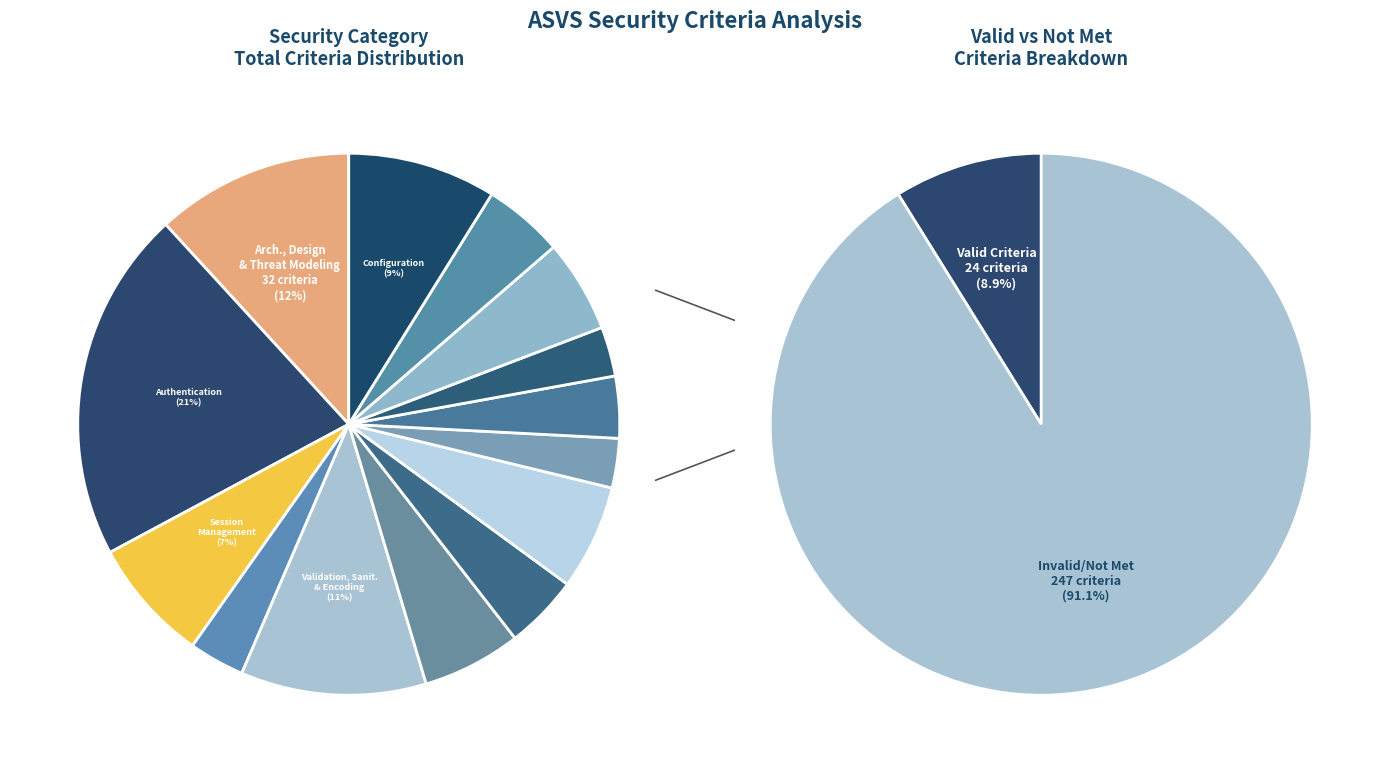

To the nearest percent, what is the difference between the Authentication and Architecture, Design and Threat Modeling slice percentages?

9%